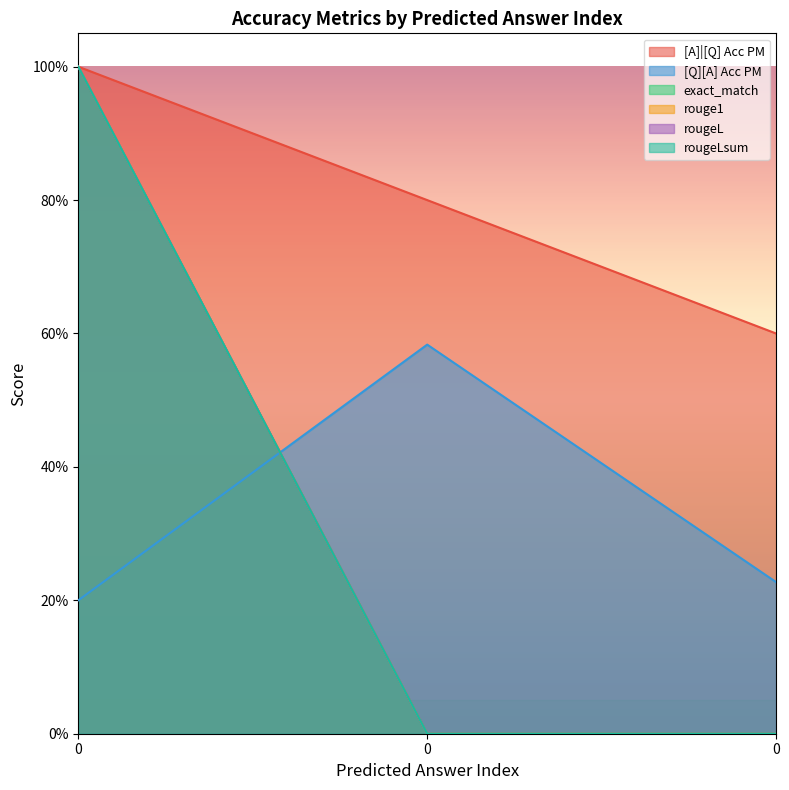

What is the value of the exact_match point at the 1st from the left?

1.0